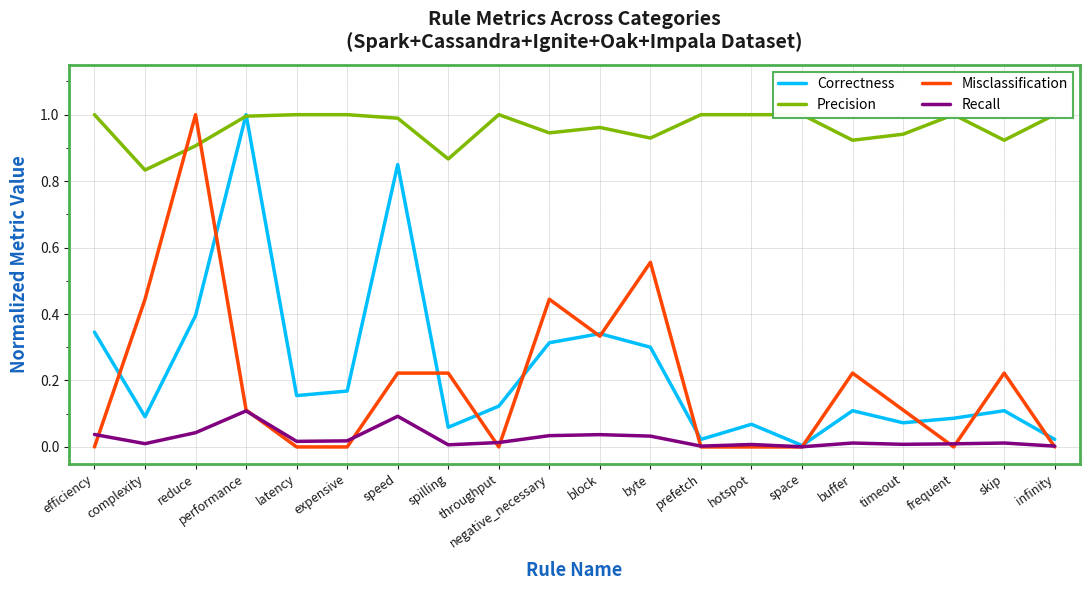

Does the chart display data point markers on the line(s)?

No